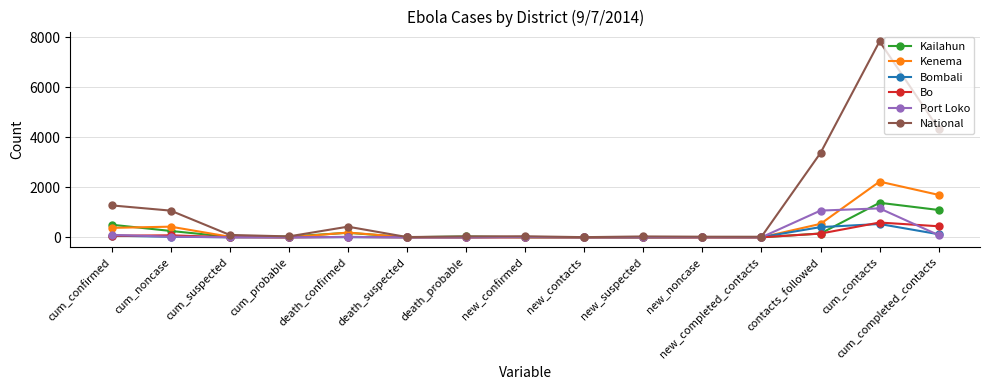

What is the total value across all series at cum_noncase?

1879